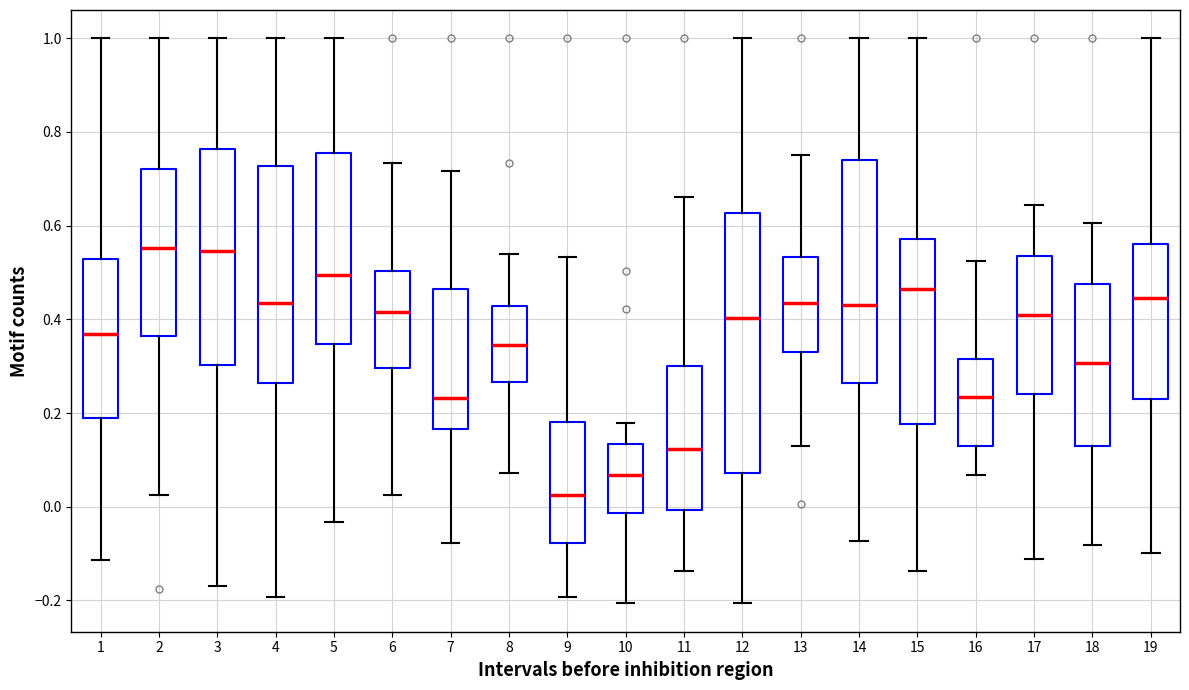

Where is the upper edge of the box at x = 19 on the y-axis? The values are not printed on the chart, so give them approximately, as read against the axis.

0.56